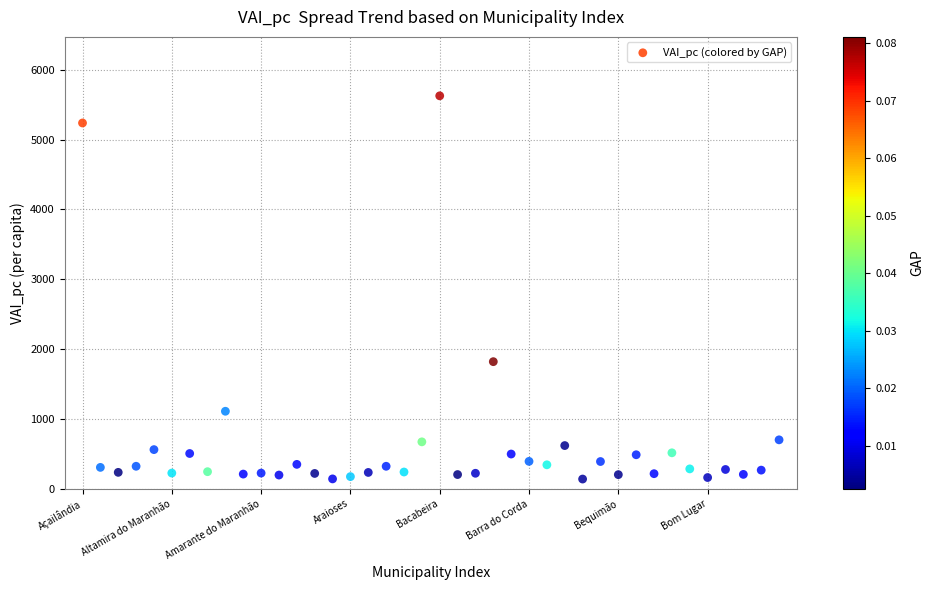

What Y value in the scatter plot is closest to 2882?

1819.5